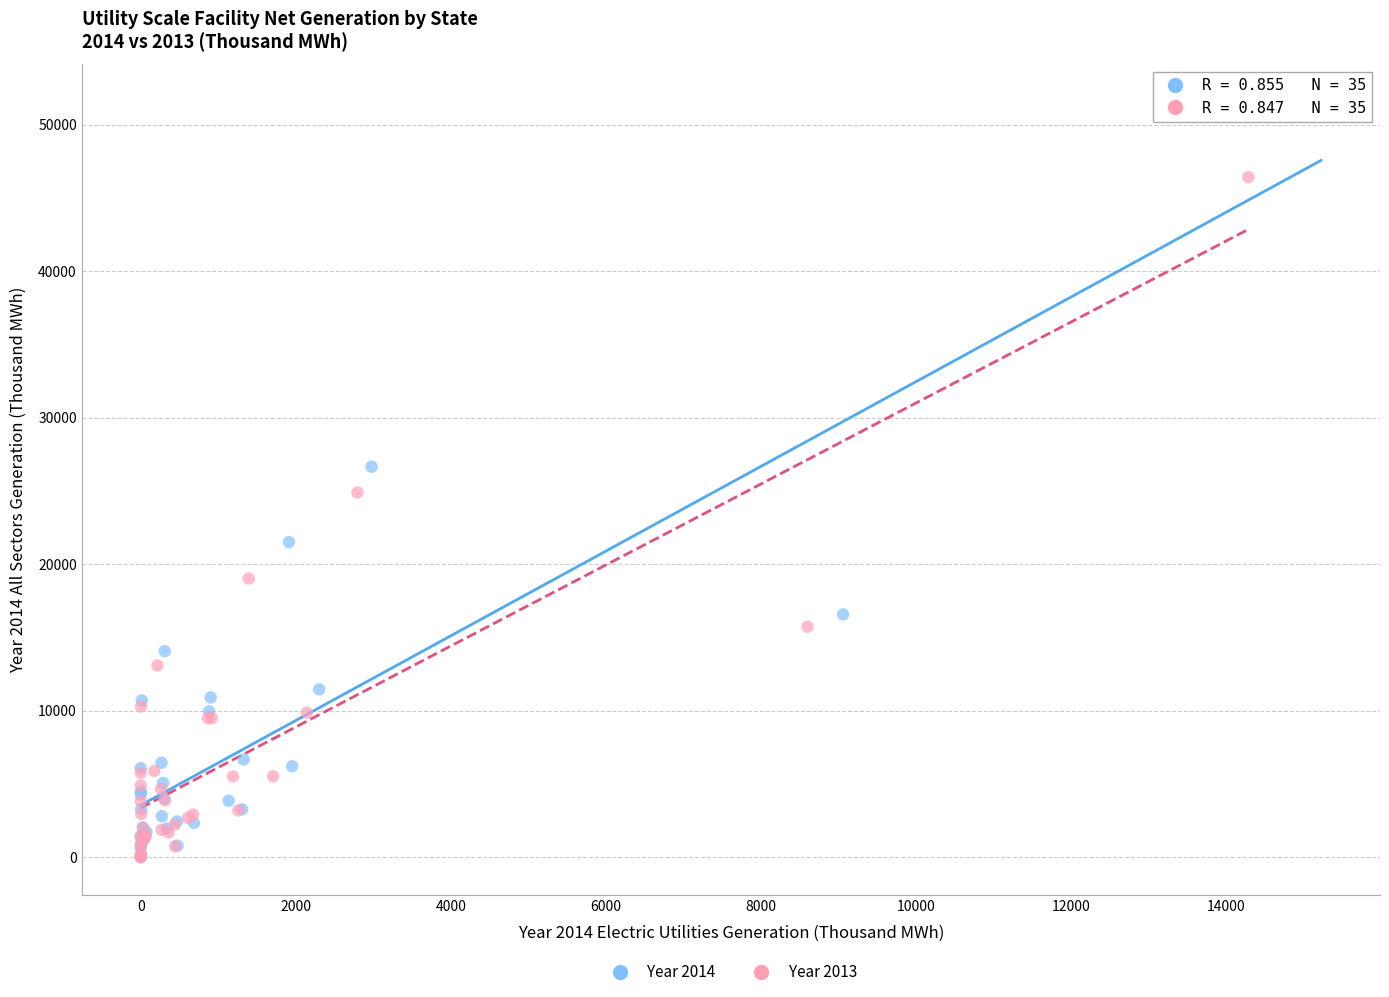

Which series contains the highest Y value?

Year 2014